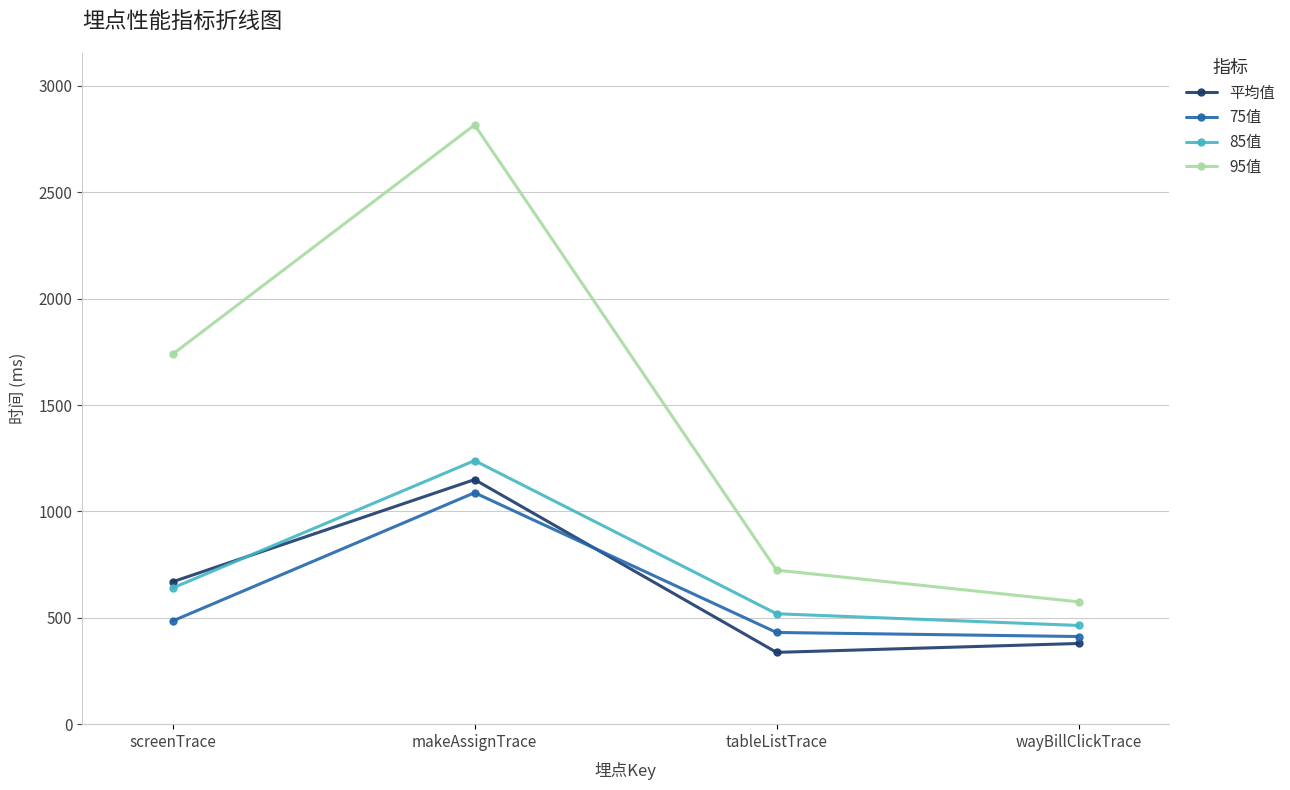

True or false: 75值 and 95值 cross at least once.

False